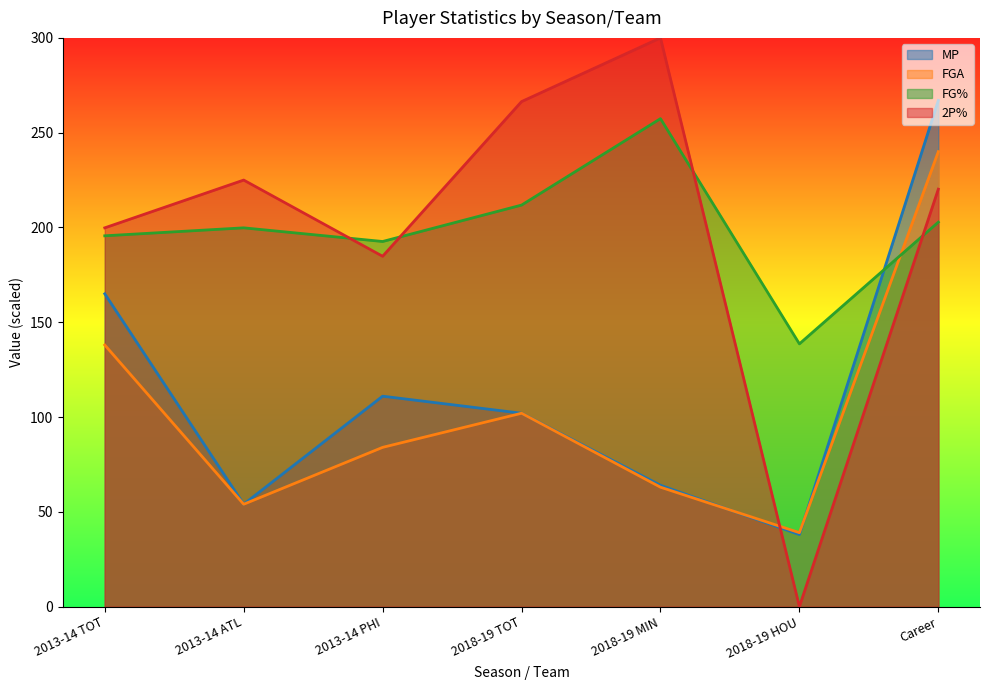

How many values in the MP series are below 102?

3